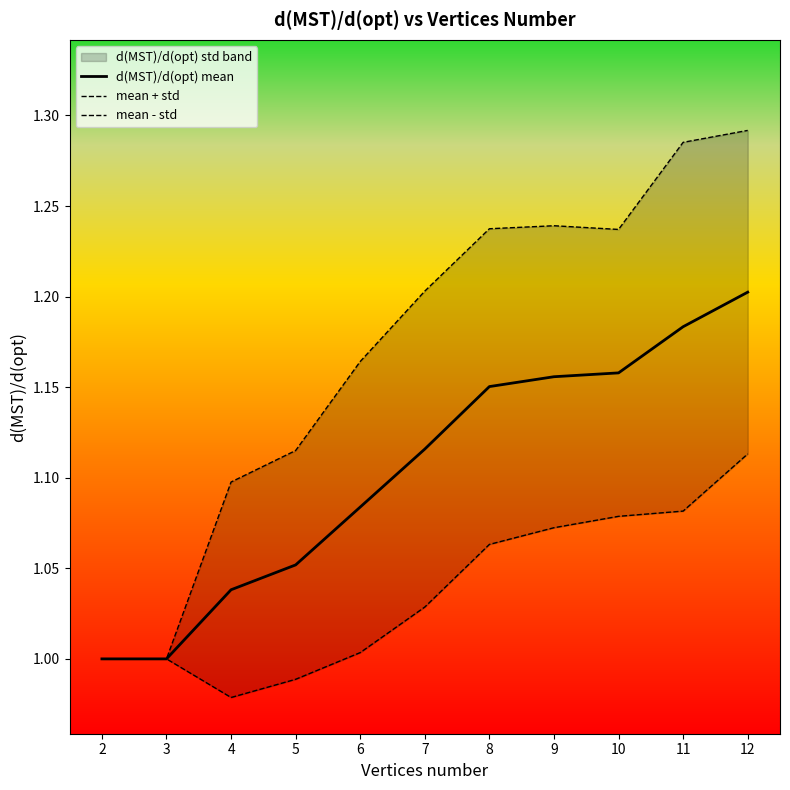

Reading left to right, transcribe all the data shown in this chart.

d(MST)/d(opt) mean: 1.0	1.0	1.0	1.1	1.1	1.1	1.2	1.2	1.2	1.2	1.2
mean + std: 1.0	1.0	1.1	1.1	1.2	1.2	1.2	1.2	1.2	1.3	1.3
mean - std: 1.0	1.0	1.0	1.0	1.0	1.0	1.1	1.1	1.1	1.1	1.1